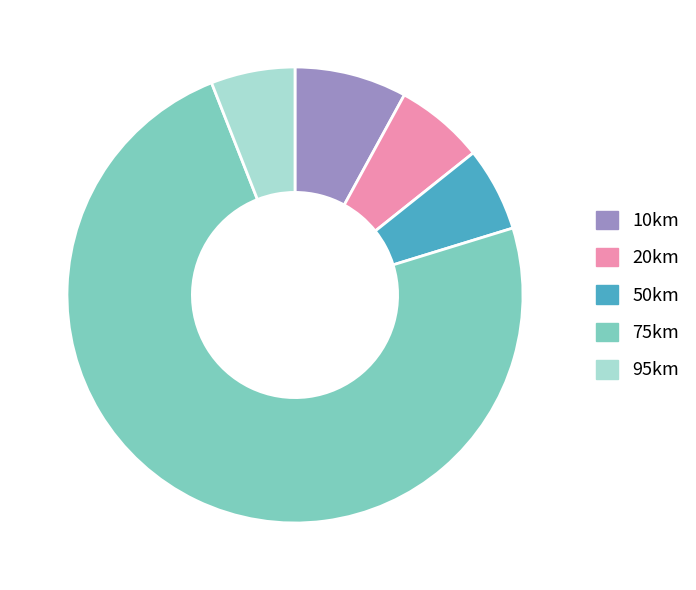

Does 75km account for over 50% of the chart?

Yes